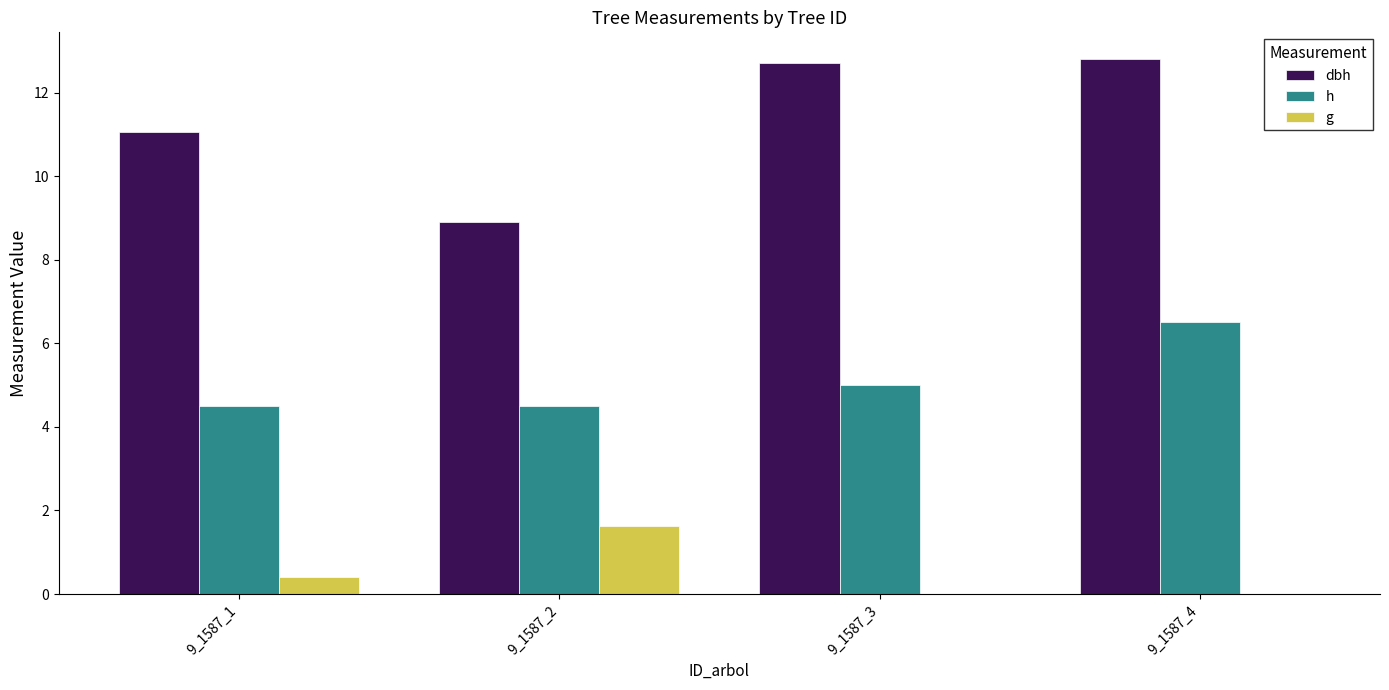

True or false: g has a value of 0.0 at 9_1587_3.

True